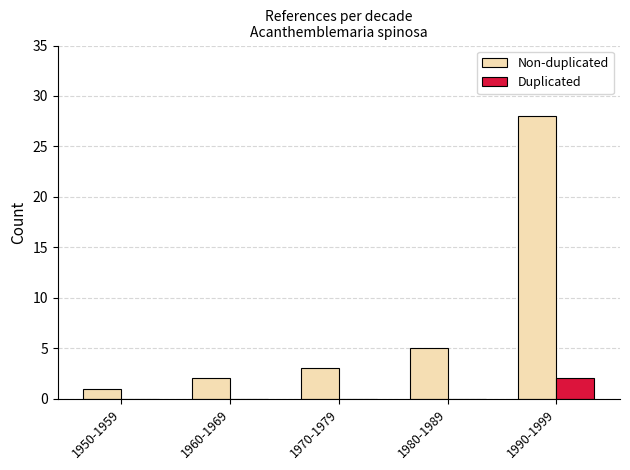

At which category is the sum across all series the highest?

1990-1999